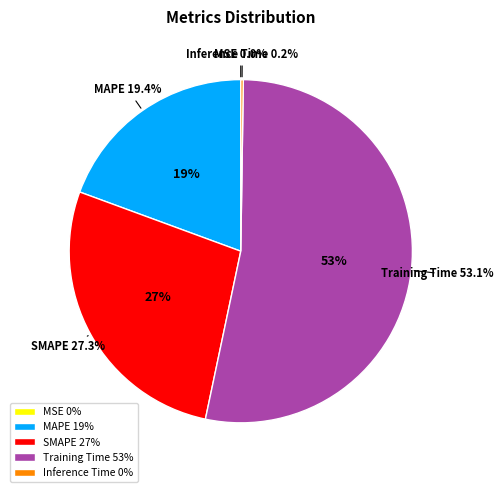

How much of the chart is everything except Inference Time?

99.8%